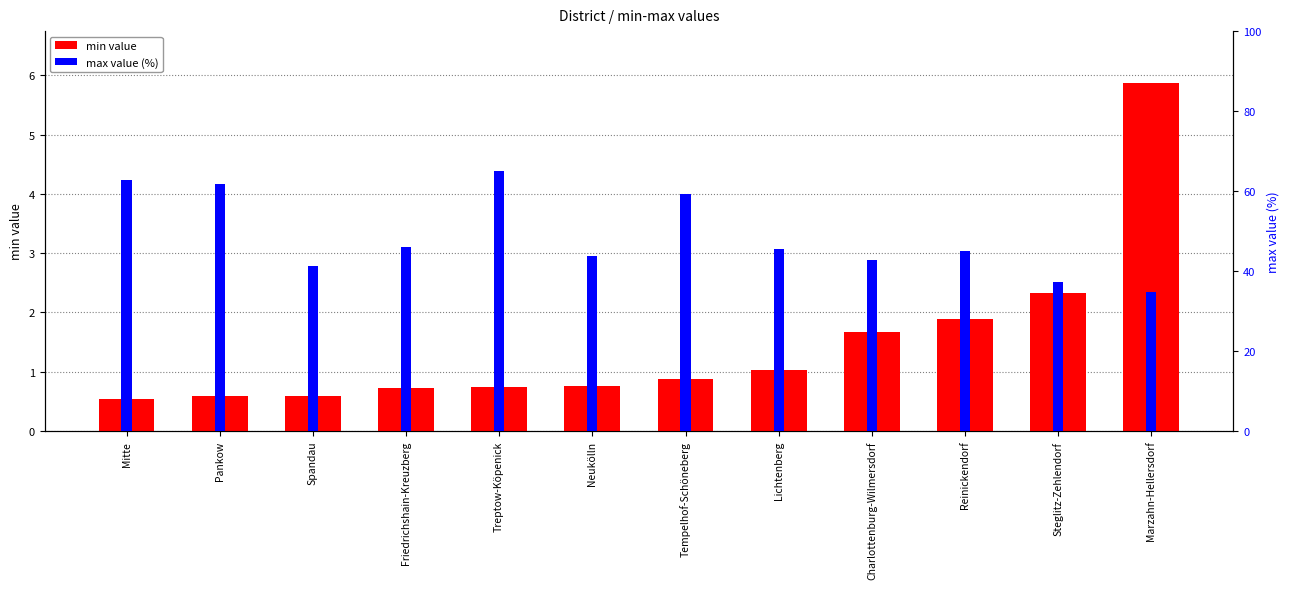

What are all the series names shown in the legend?

min value, max value (%)